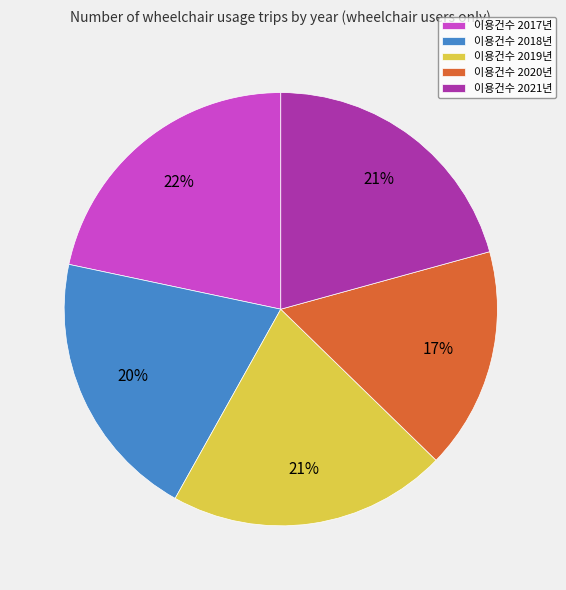

Combined, do 이용건수 2019년 and 이용건수 2021년 account for over 50%?

No